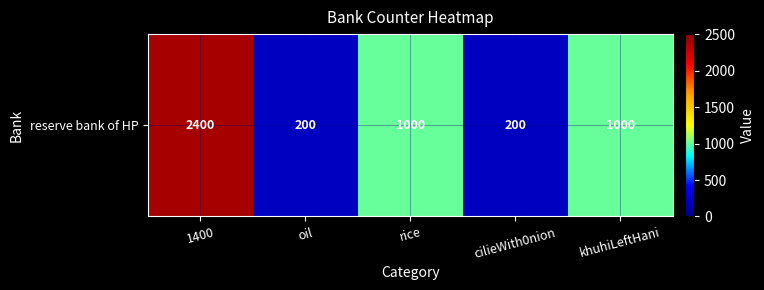

What is the difference between the second highest and second lowest values?

800